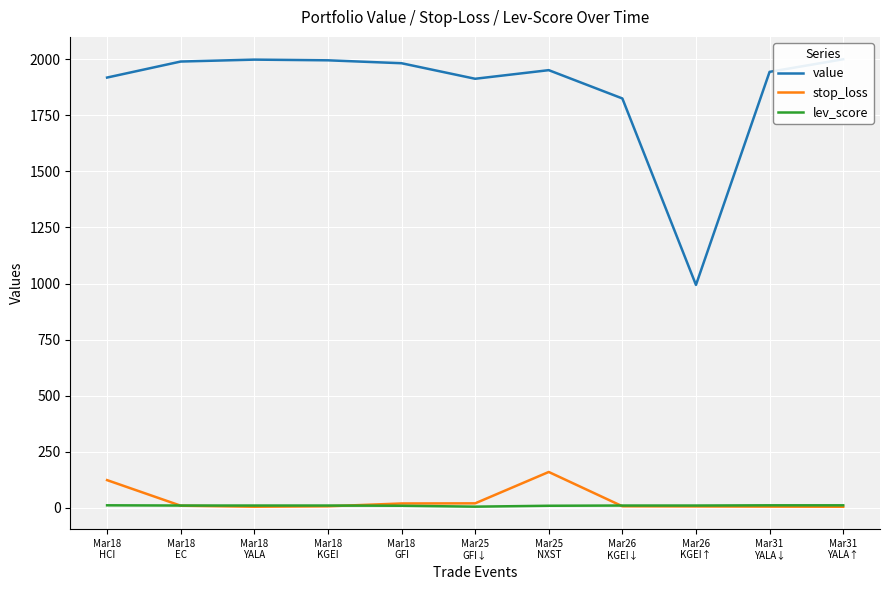

What position from the left is Mar25
GFI↓?

6